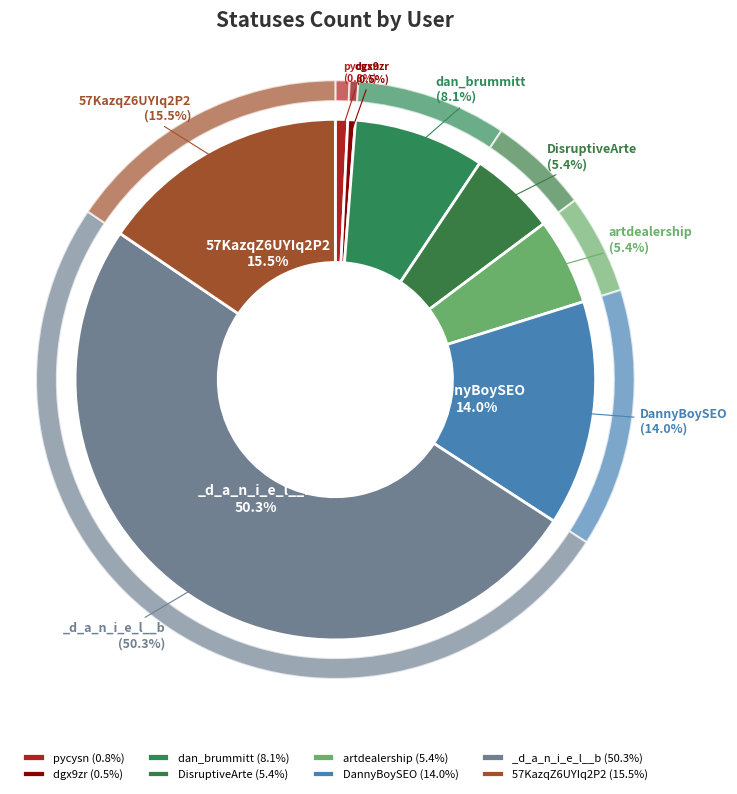

How many slices are in this pie chart?

8